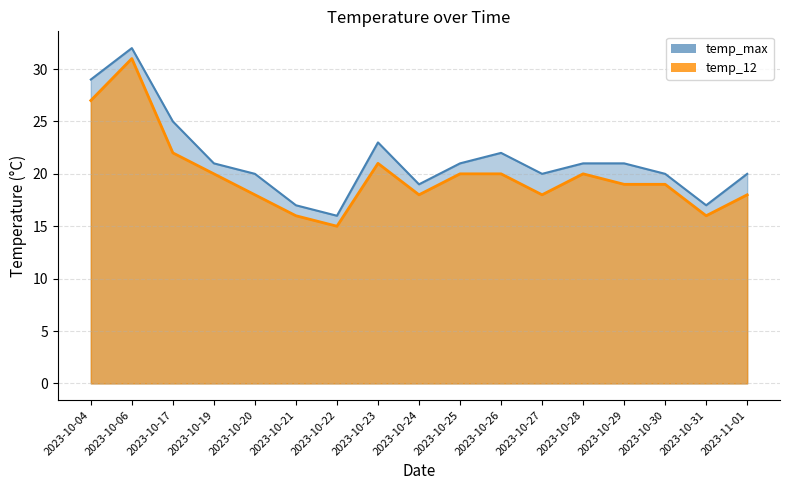

Is it true that temp_max equals 27 at 2023-10-27?

False